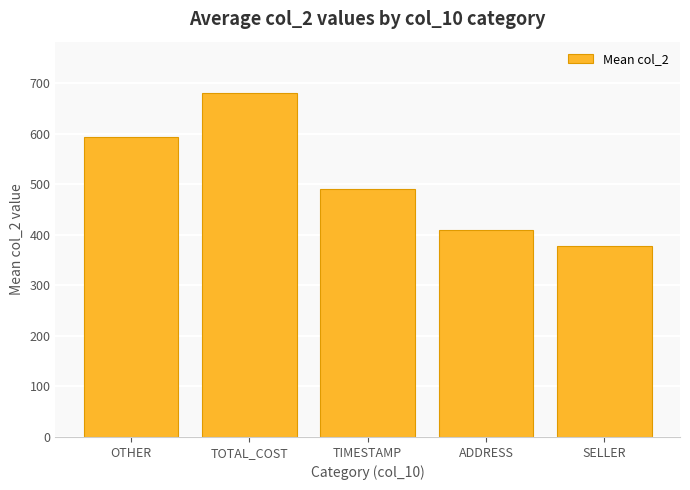

Which label corresponds to the largest value in the chart?

TOTAL_COST